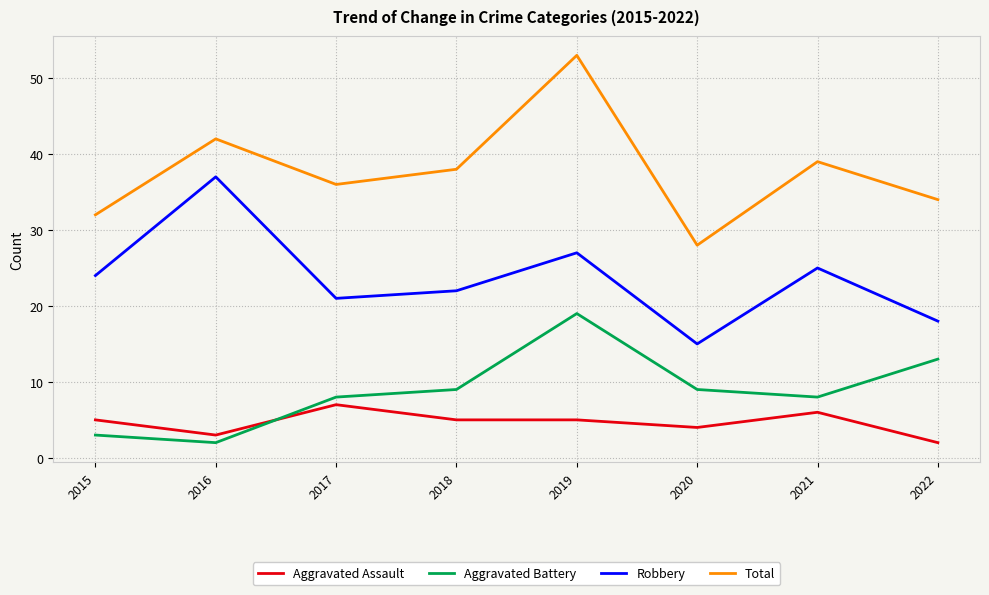

Reading right to left, list all the values displayed in this chart.

Aggravated Assault: 2	6	4	5	5	7	3	5
Aggravated Battery: 13	8	9	19	9	8	2	3
Robbery: 18	25	15	27	22	21	37	24
Total: 34	39	28	53	38	36	42	32